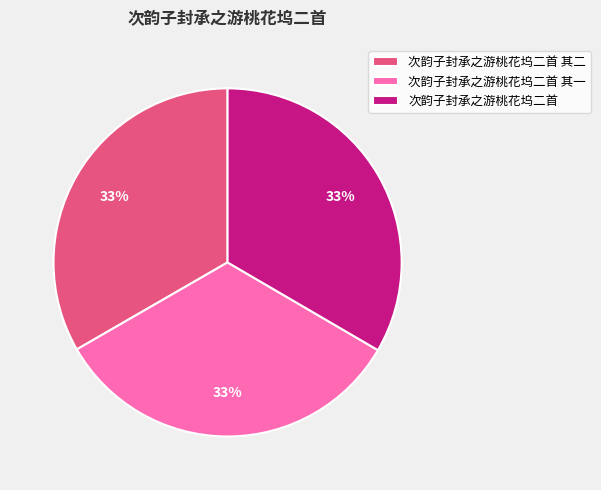

Is the sum of 次韵子封承之游桃花坞二首 其二 and 次韵子封承之游桃花坞二首 greater than half?

Yes